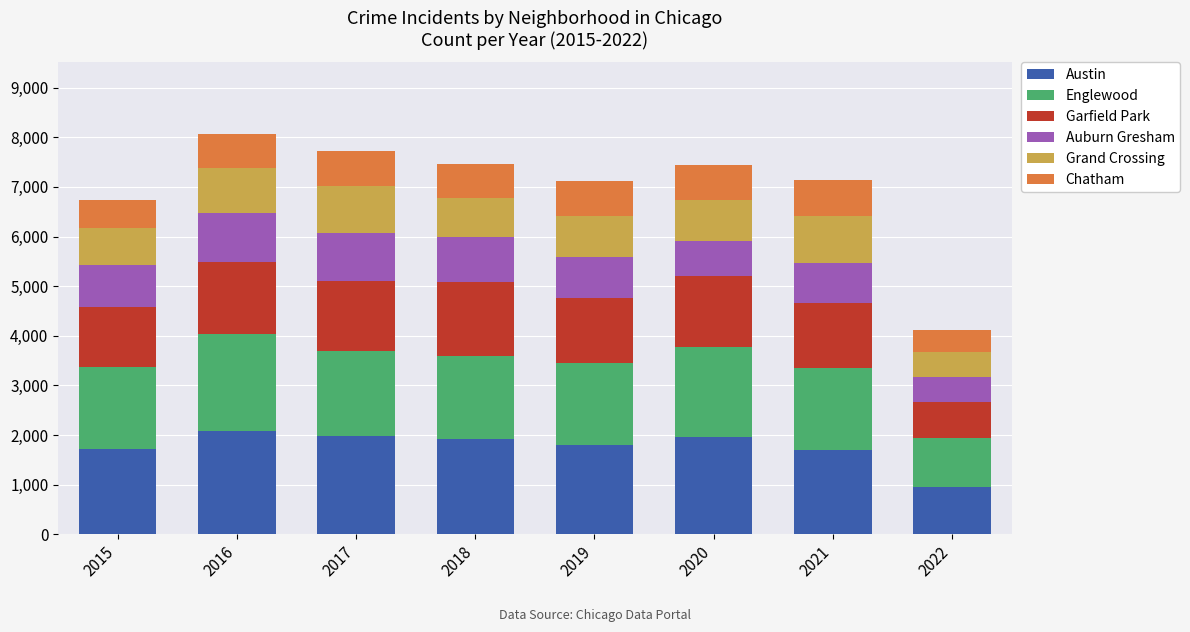

Does the chart contain any negative values?

No